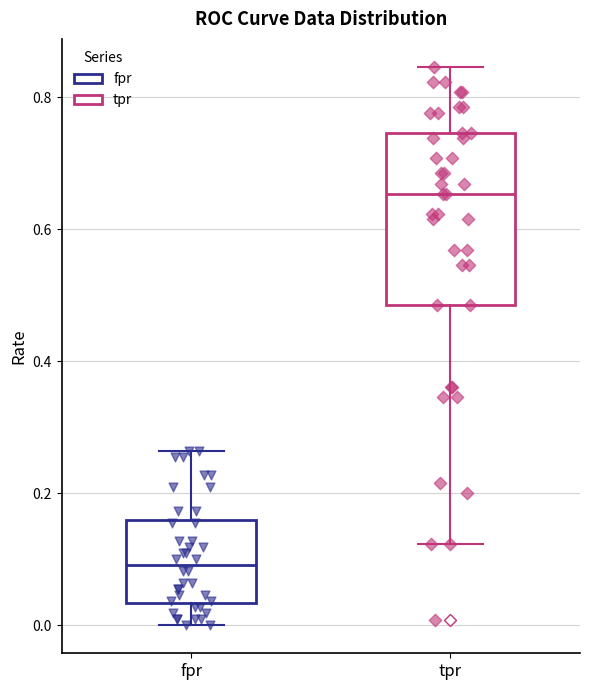

Comparing the boxes themselves (not the whiskers), which one is the tallest?

tpr